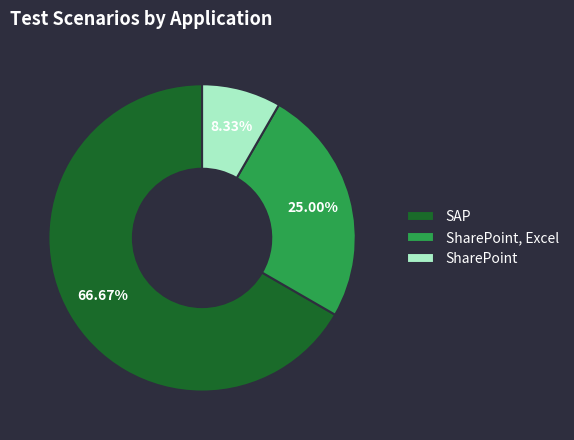

Do SharePoint and SAP together represent more than half of the pie?

Yes